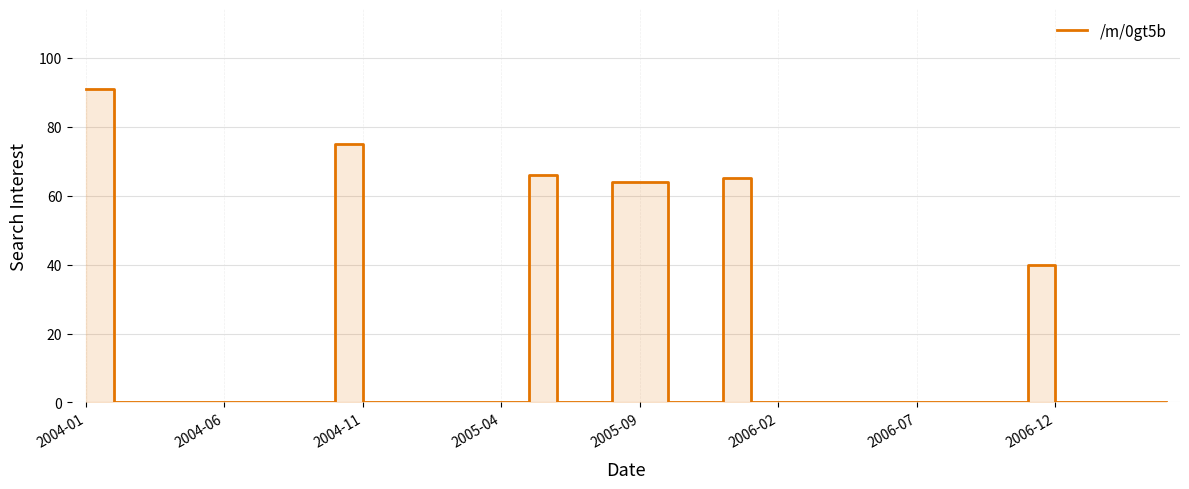

What position from the left is 22?

23